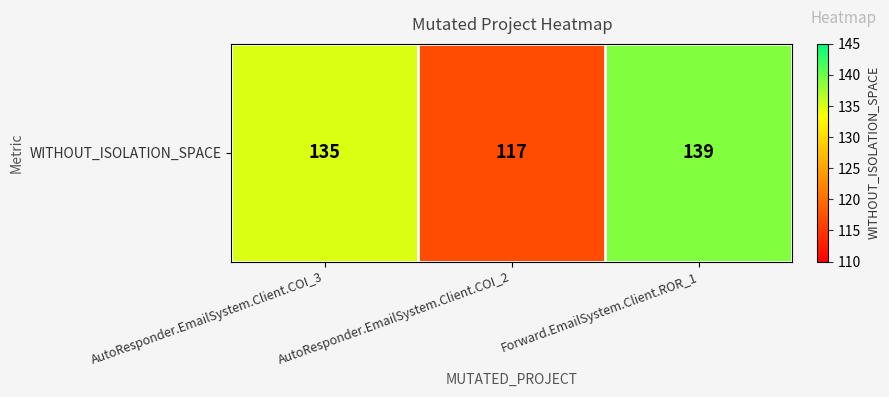

True or false: the data shows 139 at Forward.EmailSystem.Client.ROR_1.

True